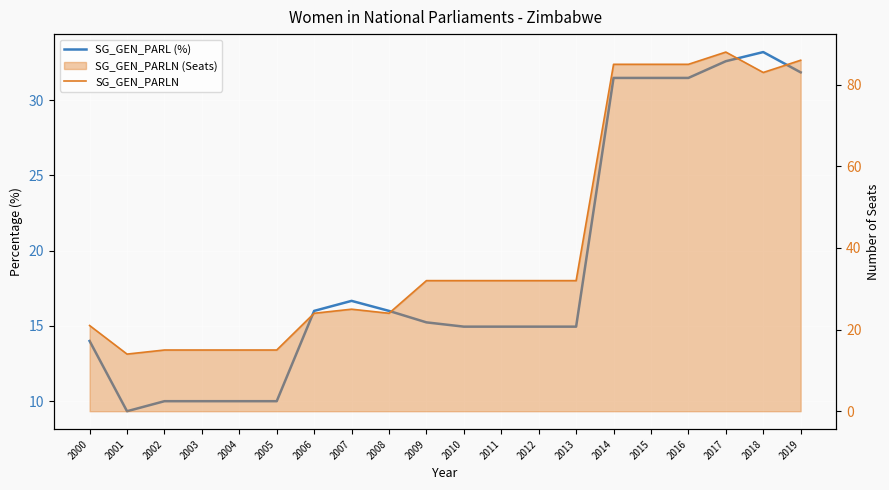

At which category is the sum across all series the highest?

2017